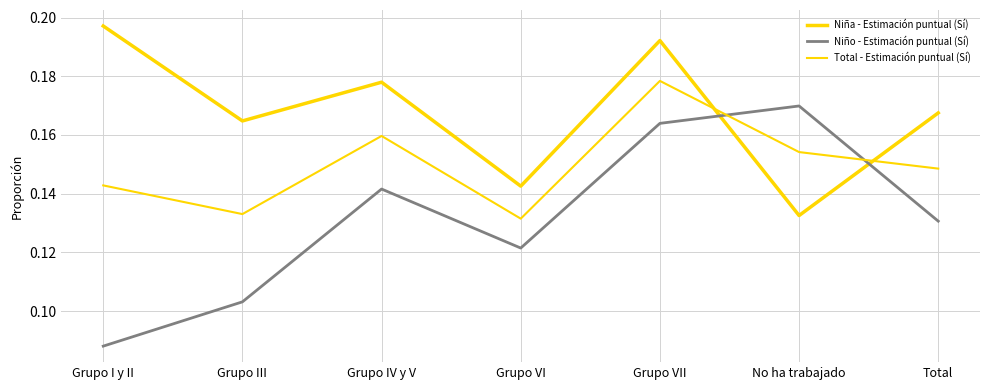

Reading left to right, transcribe all the data shown in this chart.

Niña - Estimación puntual (Sí): Grupo I y II=0.2	Grupo III=0.2	Grupo IV y V=0.2	Grupo VI=0.1	Grupo VII=0.2	No ha trabajado=0.1	Total=0.2
Niño - Estimación puntual (Sí): Grupo I y II=0.1	Grupo III=0.1	Grupo IV y V=0.1	Grupo VI=0.1	Grupo VII=0.2	No ha trabajado=0.2	Total=0.1
Total - Estimación puntual (Sí): Grupo I y II=0.1	Grupo III=0.1	Grupo IV y V=0.2	Grupo VI=0.1	Grupo VII=0.2	No ha trabajado=0.2	Total=0.1